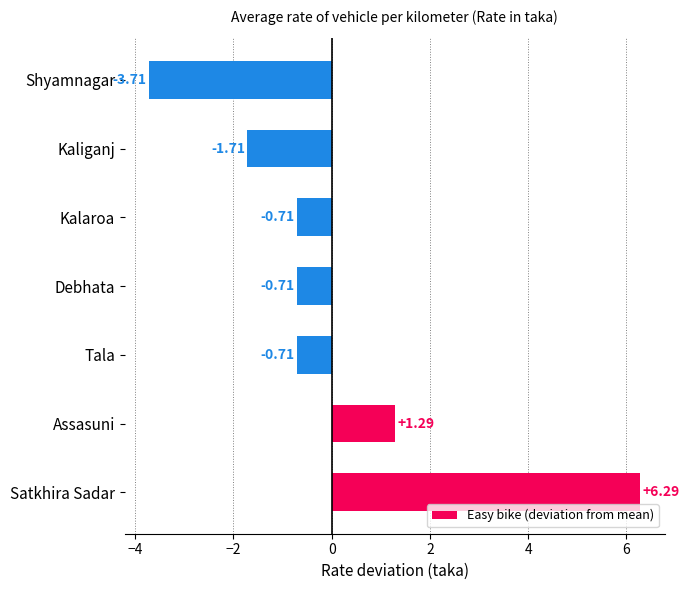

What is the change in value from Satkhira Sadar to Assasuni?

-5.0